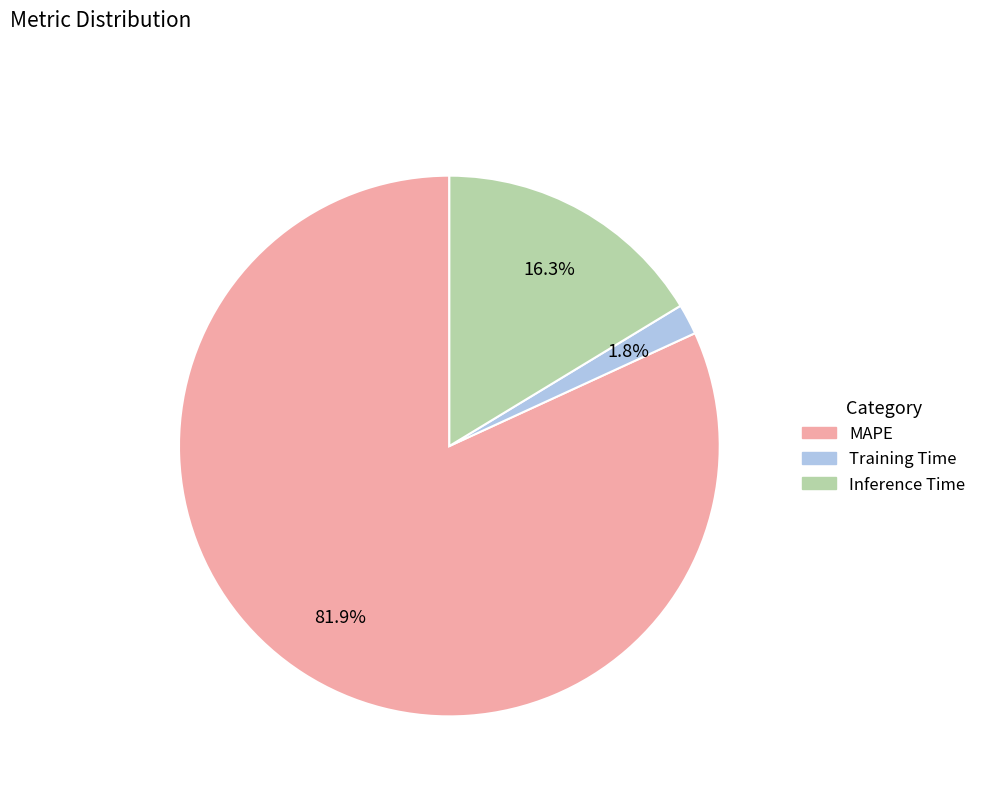

To the nearest percent, what is the difference between the MAPE and Inference Time slice percentages?

66%